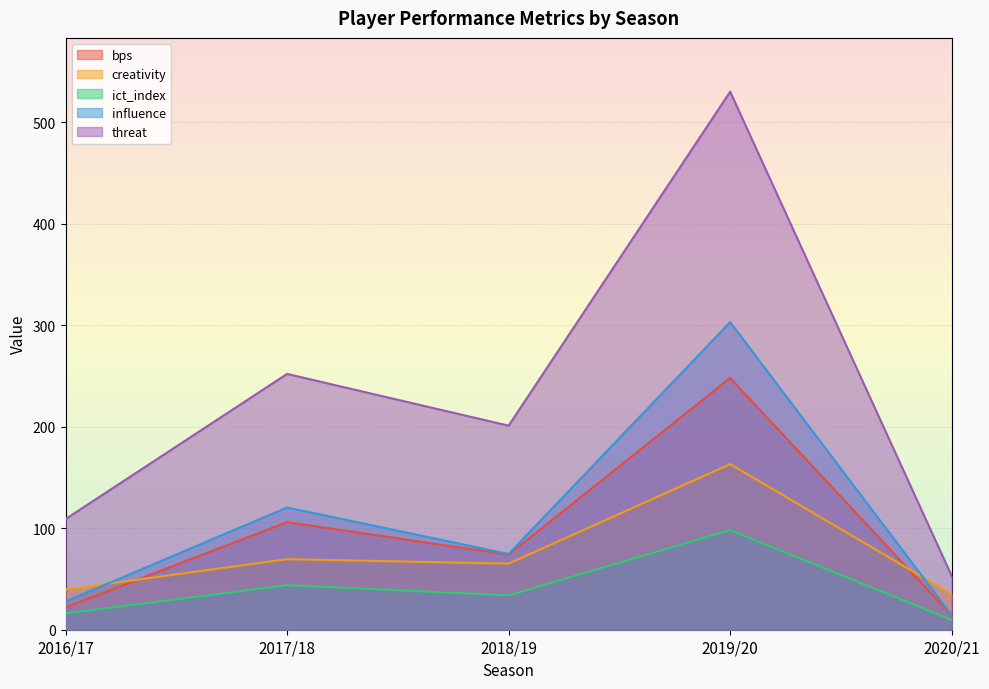

Reading left to right, what are all the values shown in this chart?

bps: 22.0	106.0	74.0	248.0	14.0
creativity: 39.6	69.5	65.1	163.1	35.0
ict_index: 16.1	43.9	33.8	98.1	9.7
influence: 27.8	120.4	74.6	303.0	14.2
threat: 109.0	252.0	201.0	530.0	53.0